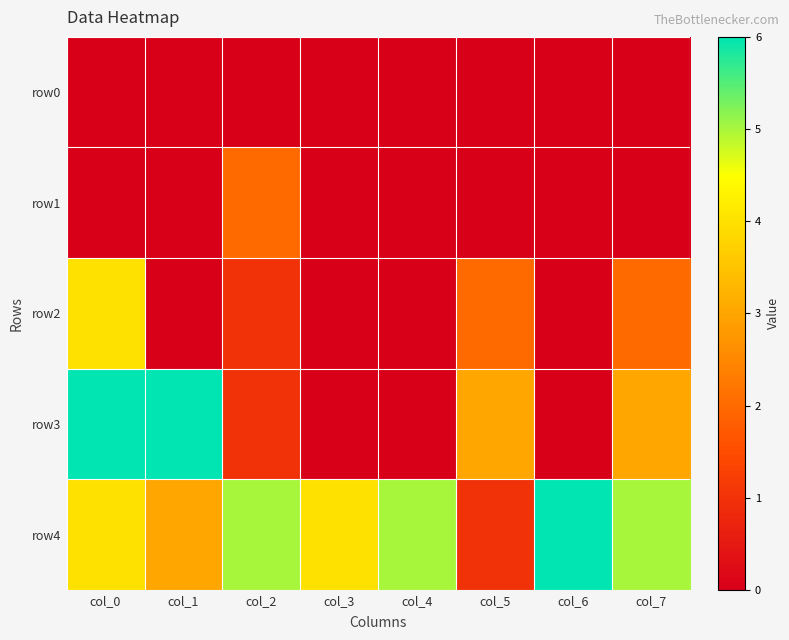

What is the difference between the highest and lowest values at col_0?

6